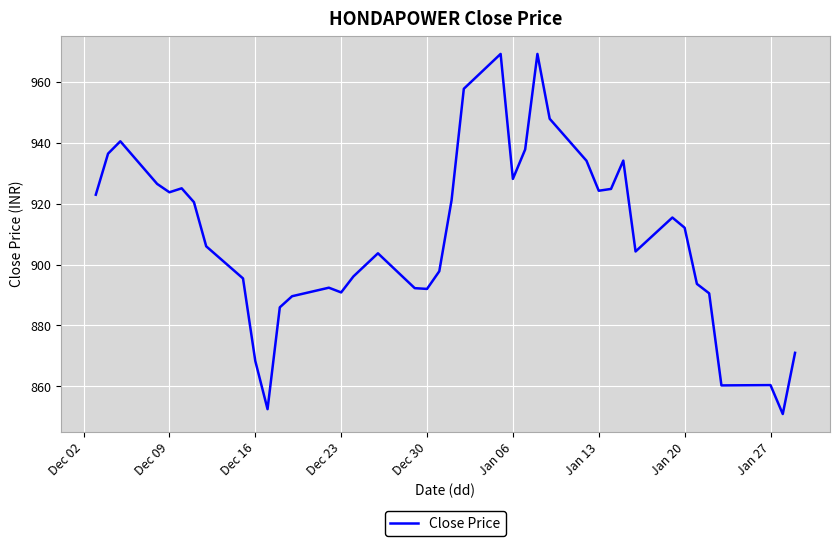

What is the maximum value shown in the chart?

969.2